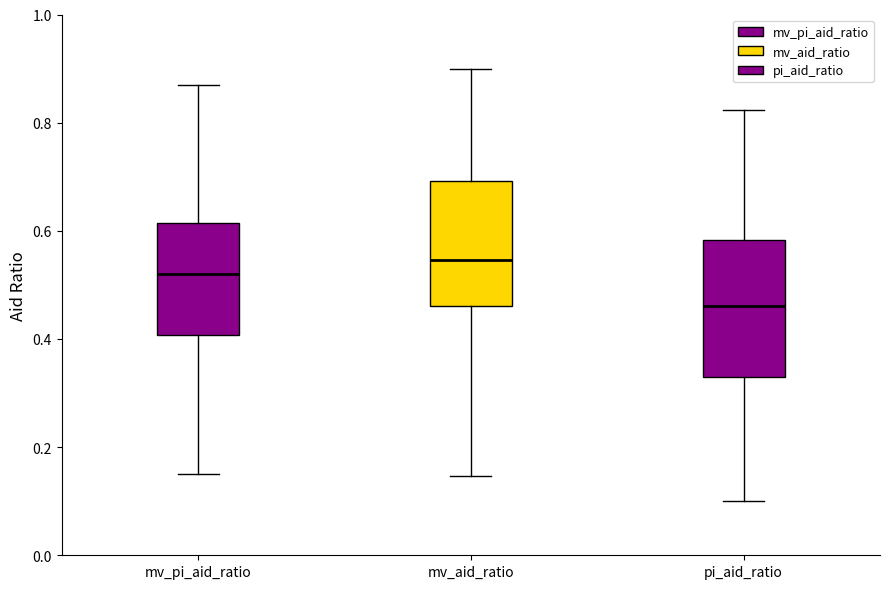

Reading left to right, transcribe this box plot: for each box, give where its median line is, the range the box spans, and where its two whiskers end, as read against the y-axis. The values are not printed on the chart, so give them approximately, as read against the axis.

mv_pi_aid_ratio: median 0.52, box 0.40 to 0.62, whiskers 0.16 to 0.86
mv_aid_ratio: median 0.54, box 0.46 to 0.70, whiskers 0.14 to 0.90
pi_aid_ratio: median 0.46, box 0.32 to 0.58, whiskers 0.10 to 0.82